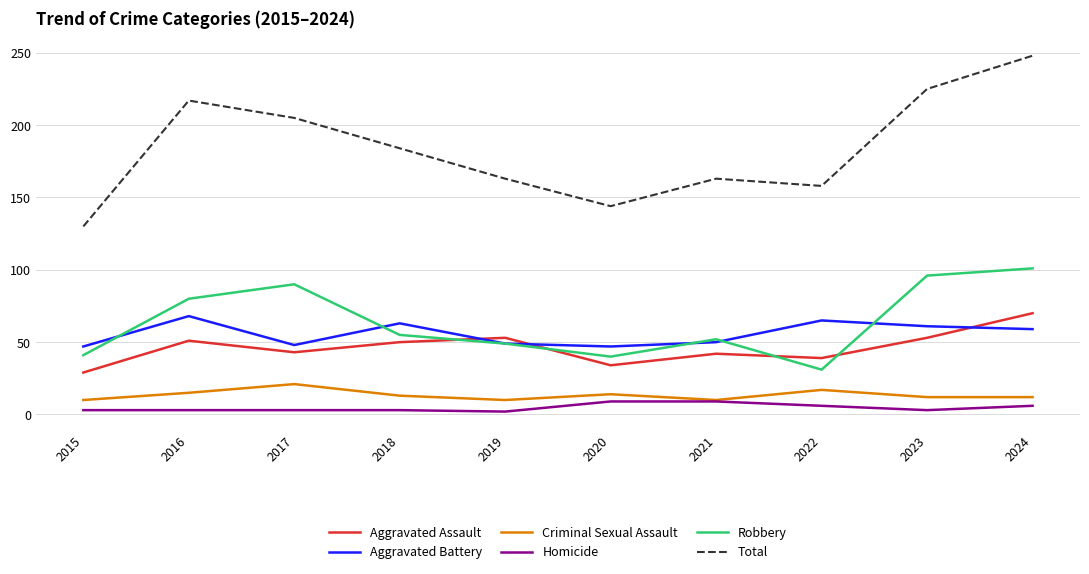

True or false: Robbery and Criminal Sexual Assault intersect in this chart.

False